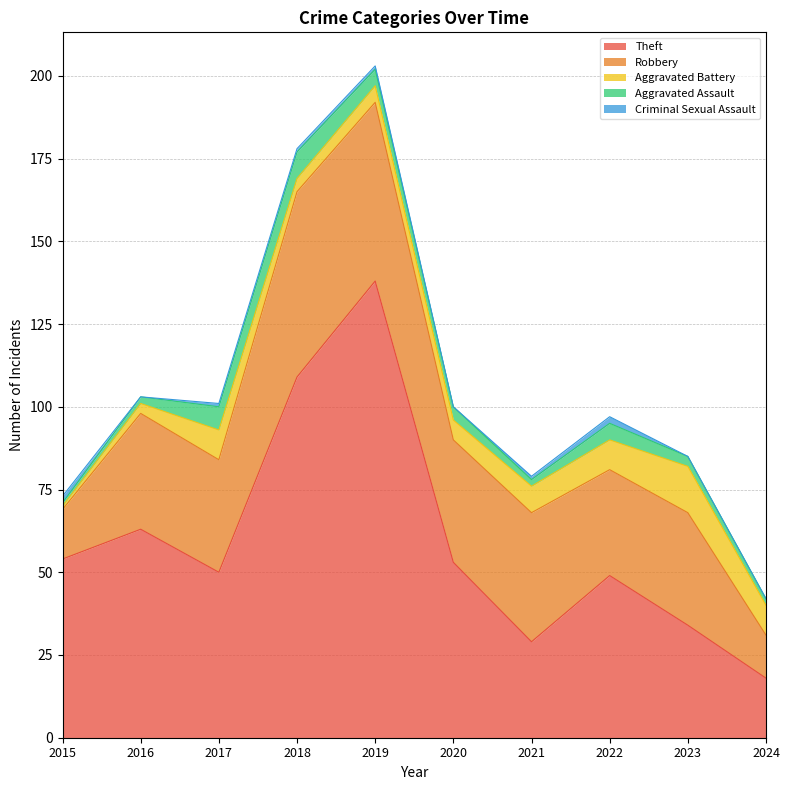

Which series has the largest total across all categories?

Theft